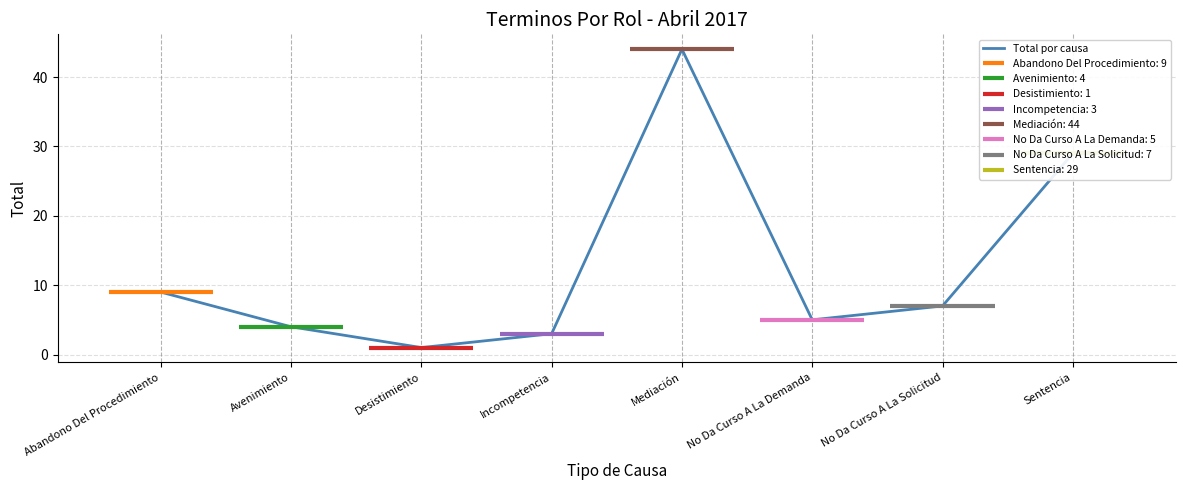

What is the sum of all values?

102